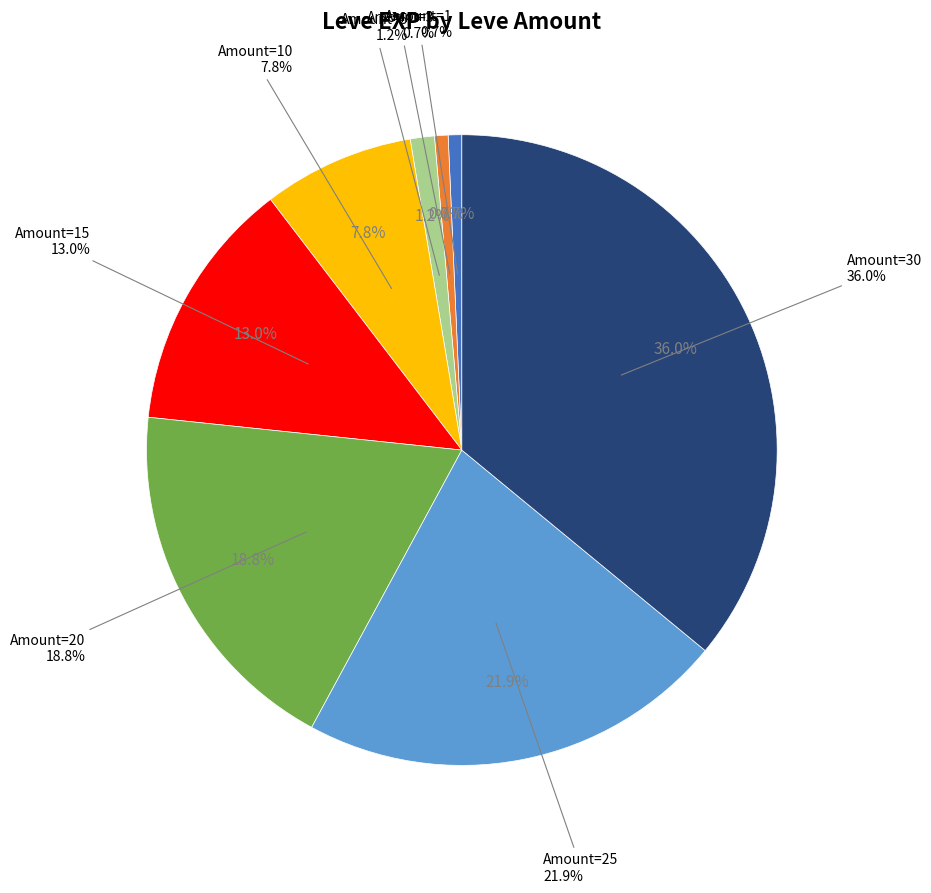

Is it true that 20 is 19% of the pie?

True